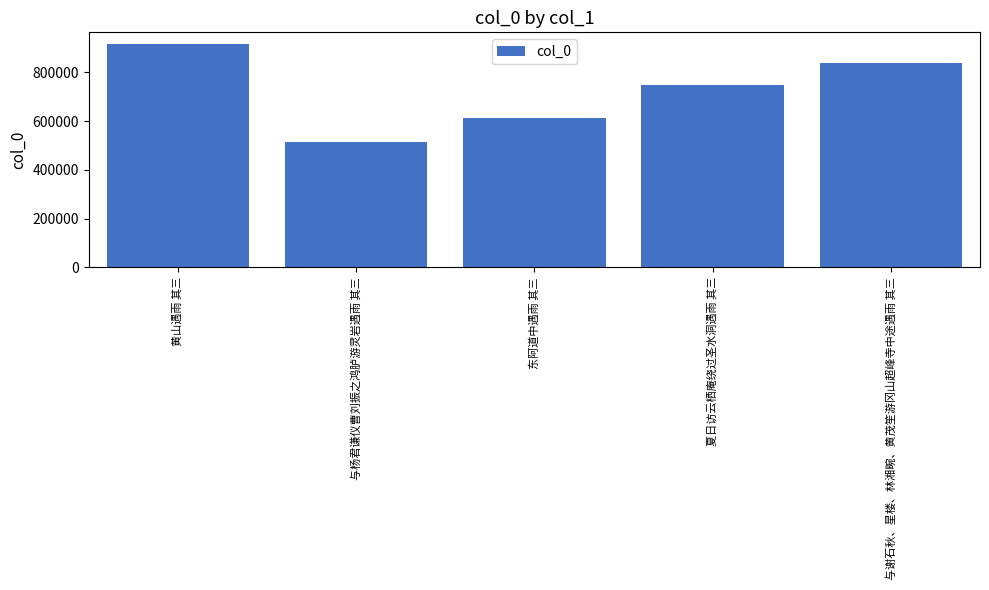

Reading left to right, list all the values displayed in this chart.

黄山遇雨 其三=918349	与杨君谦仪曹刘振之鸿胪游灵岩遇雨 其三=515017	东阿道中遇雨 其三=614749	夏日访云栖庵绕过圣水洞遇雨 其三=747222	与谢石秋、星楼、林湘畹、黄茂笙游冈山超峰寺中途遇雨 其三=838740